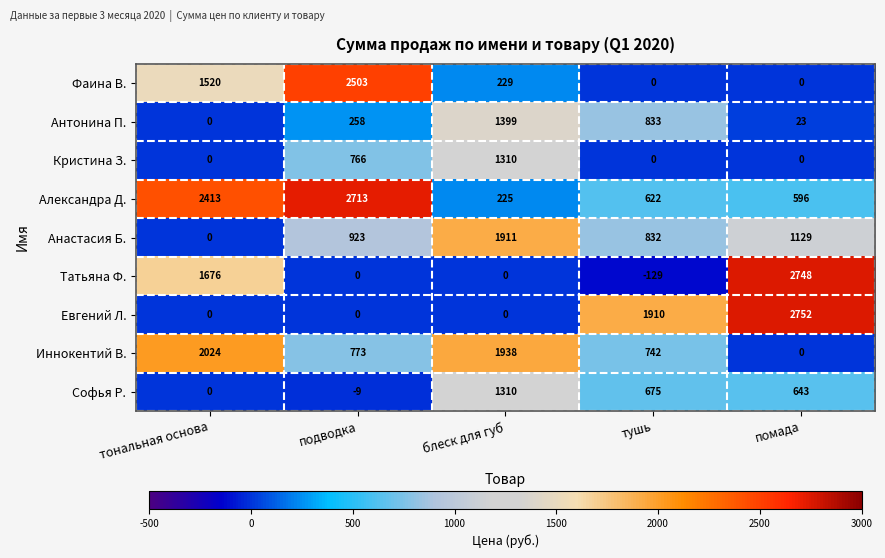

Where does the Софья Р. series first go above 643?

блеск для губ